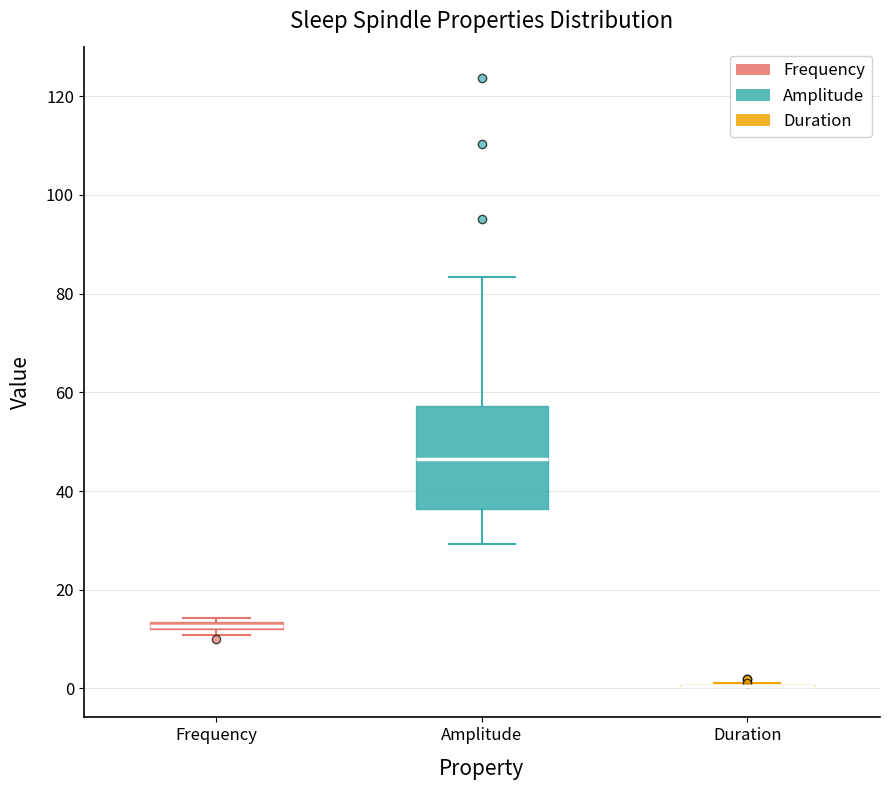

Comparing the boxes themselves (not the whiskers), which one is the tallest?

Amplitude